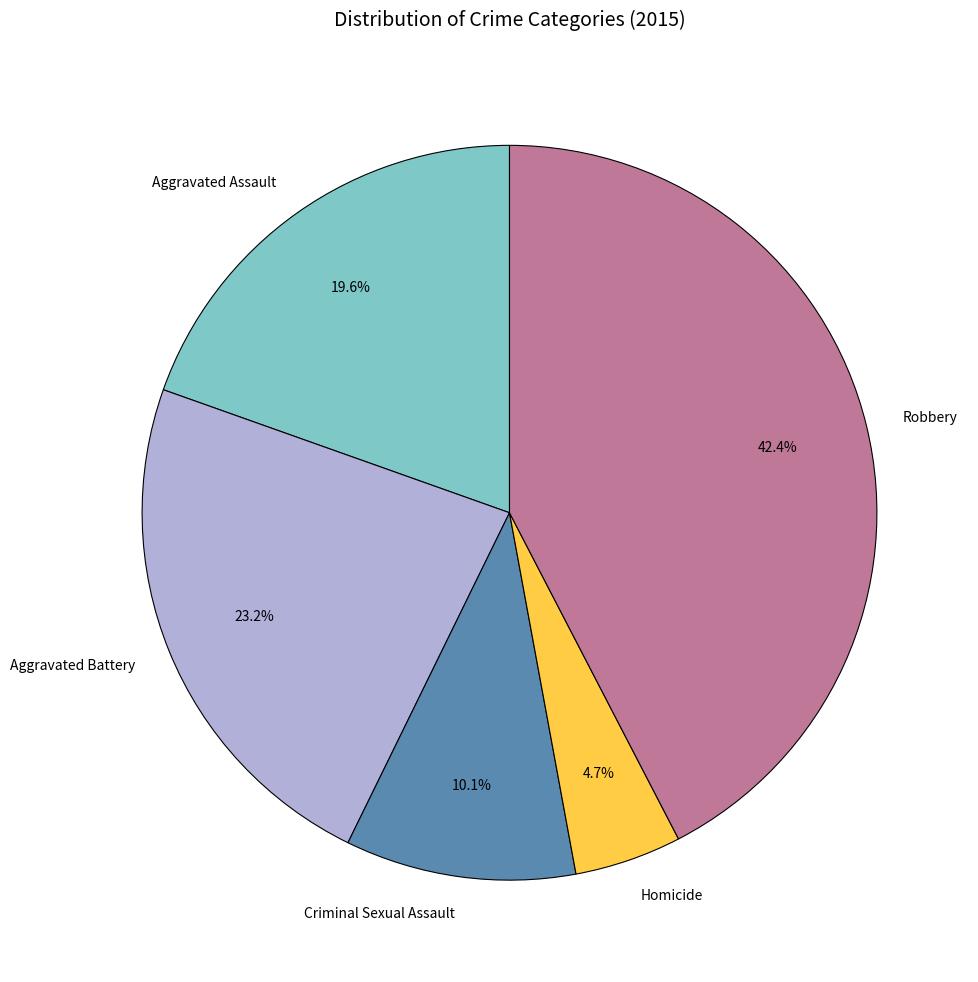

Which has a higher value, Criminal Sexual Assault or Aggravated Battery?

Aggravated Battery